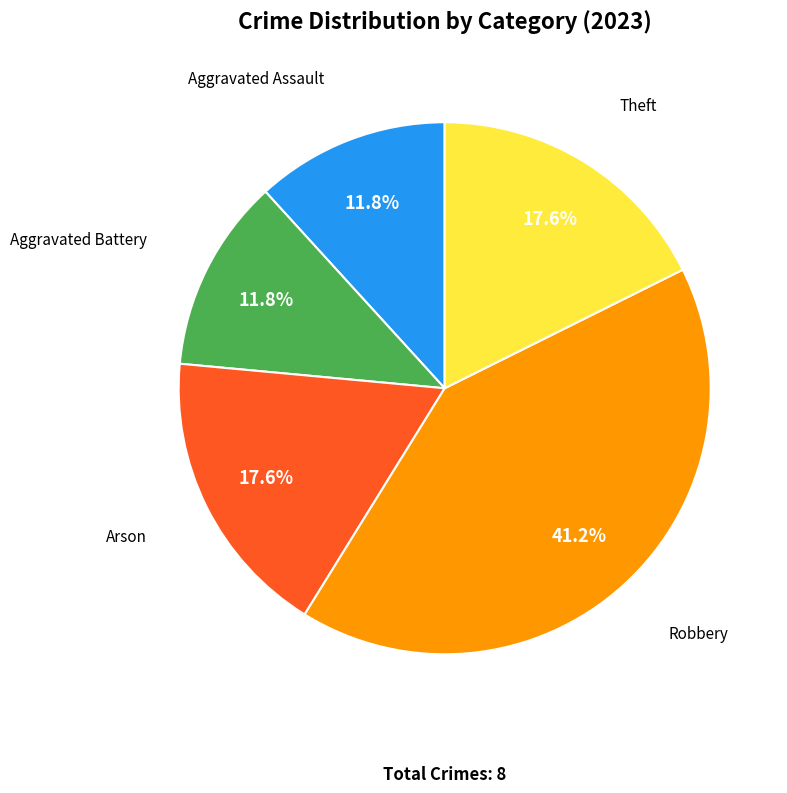

Does any single category account for the majority?

No